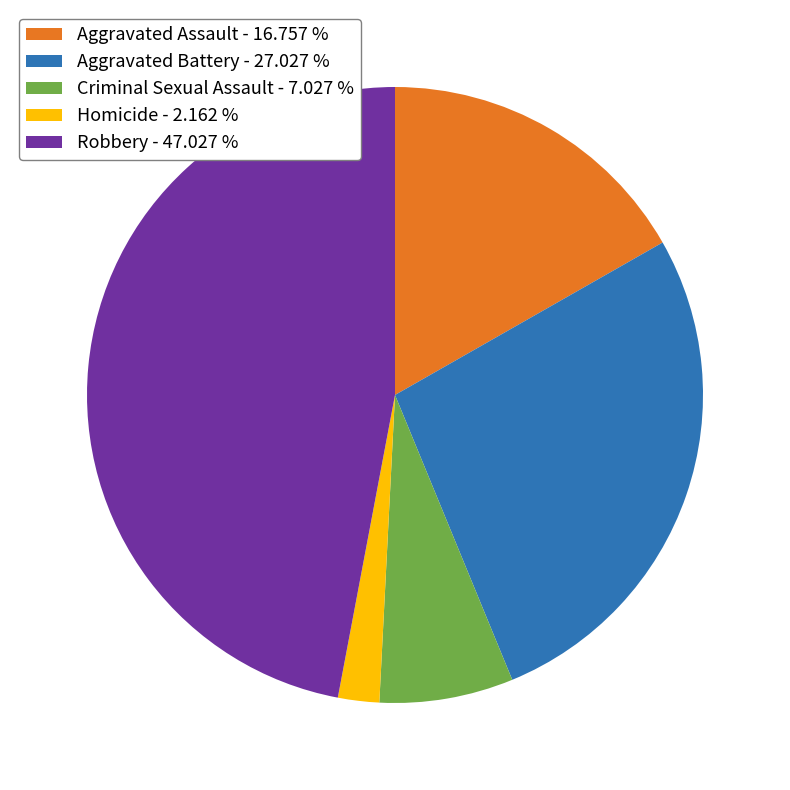

How many slices are in this pie chart?

5